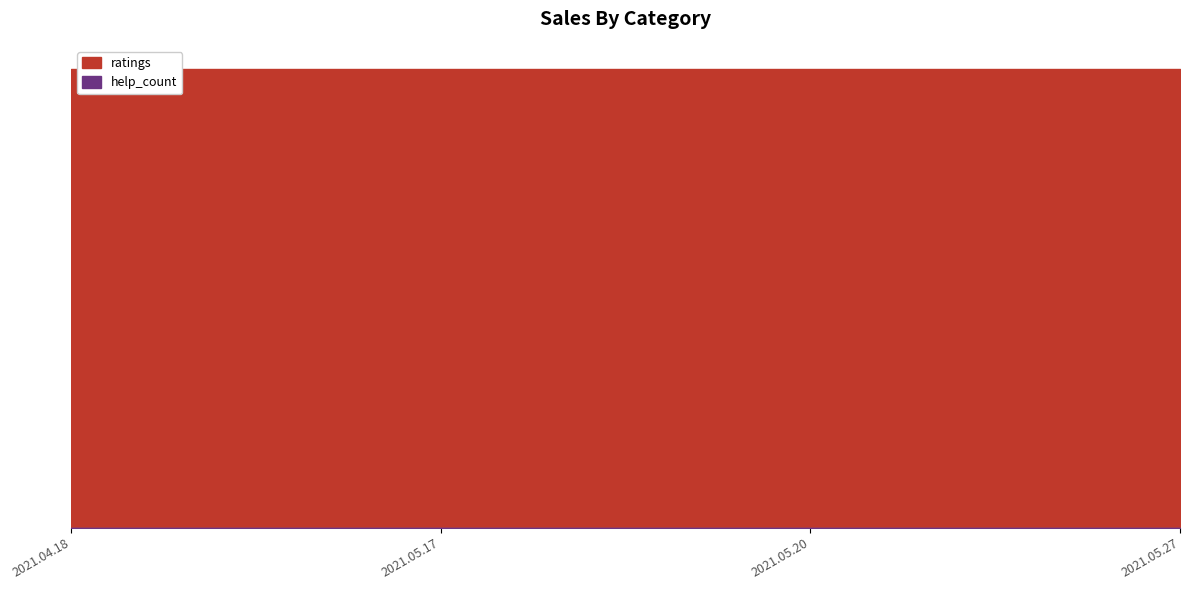

Which series has the largest total across all categories?

ratings